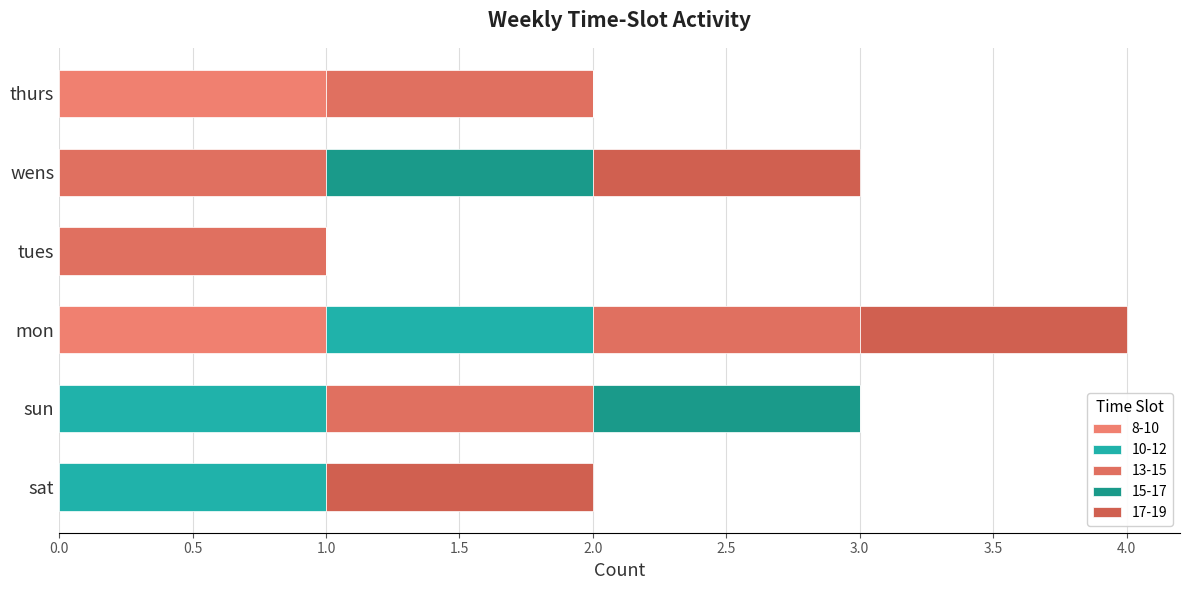

The value of 8-10 at sun is 0. True or false?

True